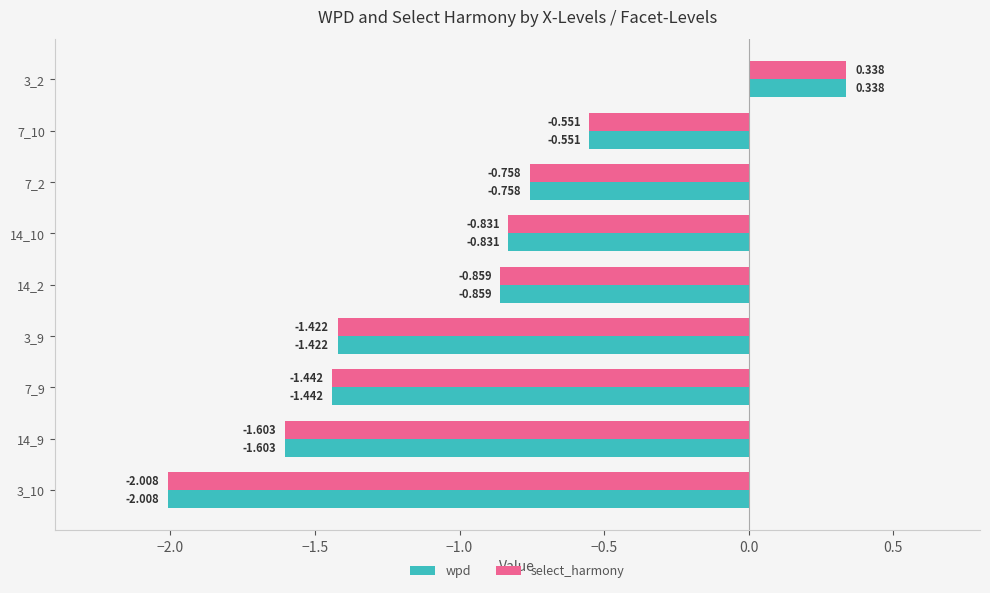

Is the value of wpd at 3_2 greater than the value of select_harmony at 14_10?

Yes